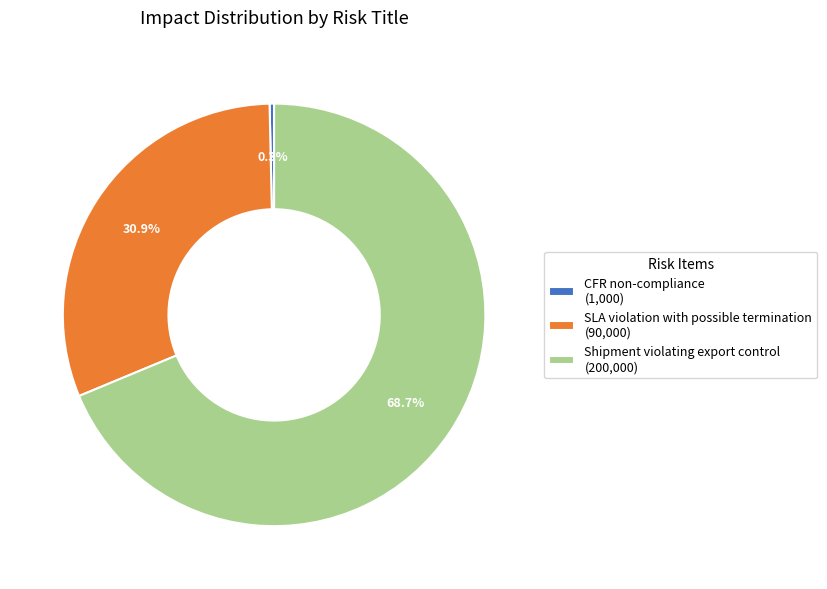

Is it true that Shipment violating export control is 69% of the pie?

True